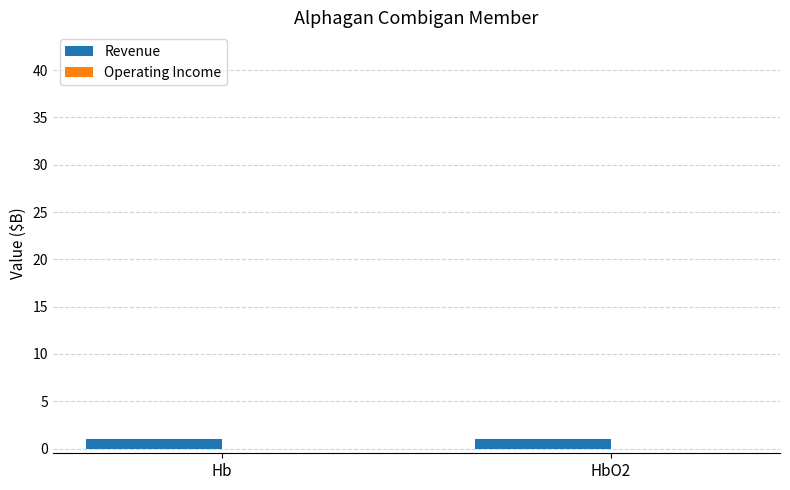

What is the spread (max minus min) of values at Hb?

1